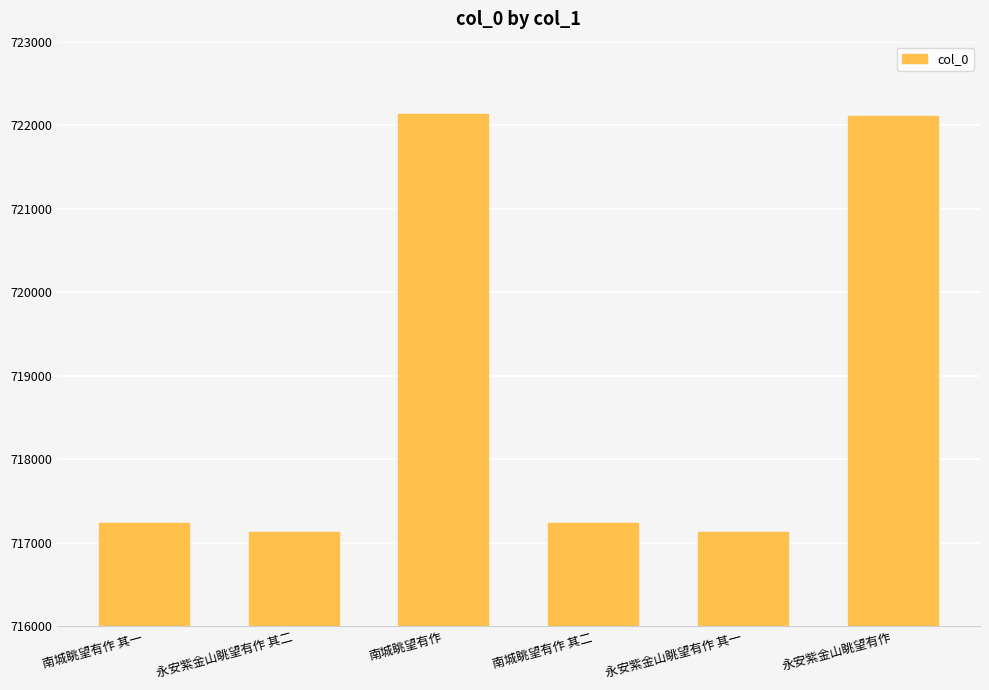

Where is the data nearest to the value 719631?

南城眺望有作 其二